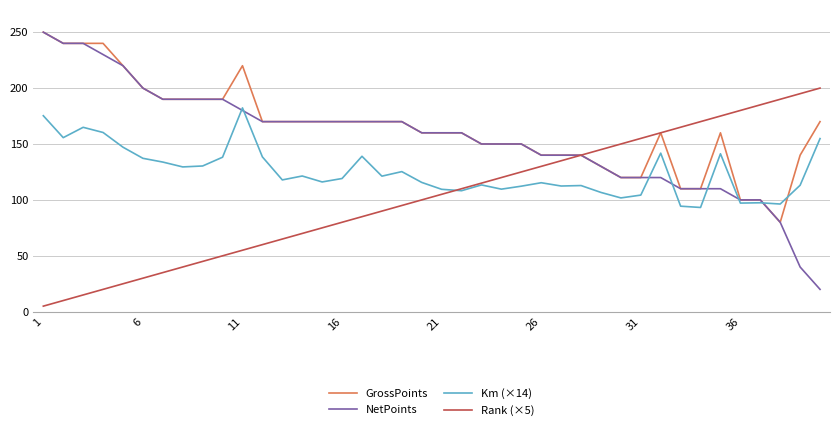

List the series in order of their overall mean, lowest first.

Rank (×5), Km (×14), NetPoints, GrossPoints